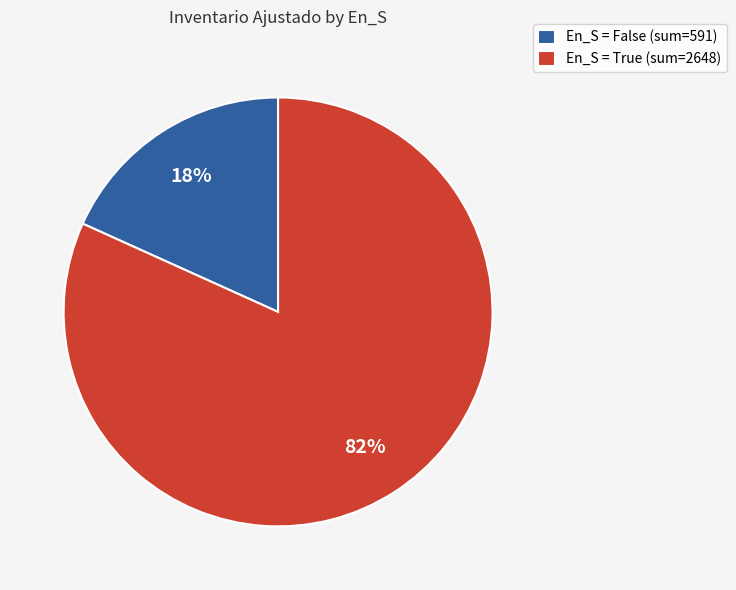

To the nearest percent, what is the average slice percentage?

50%